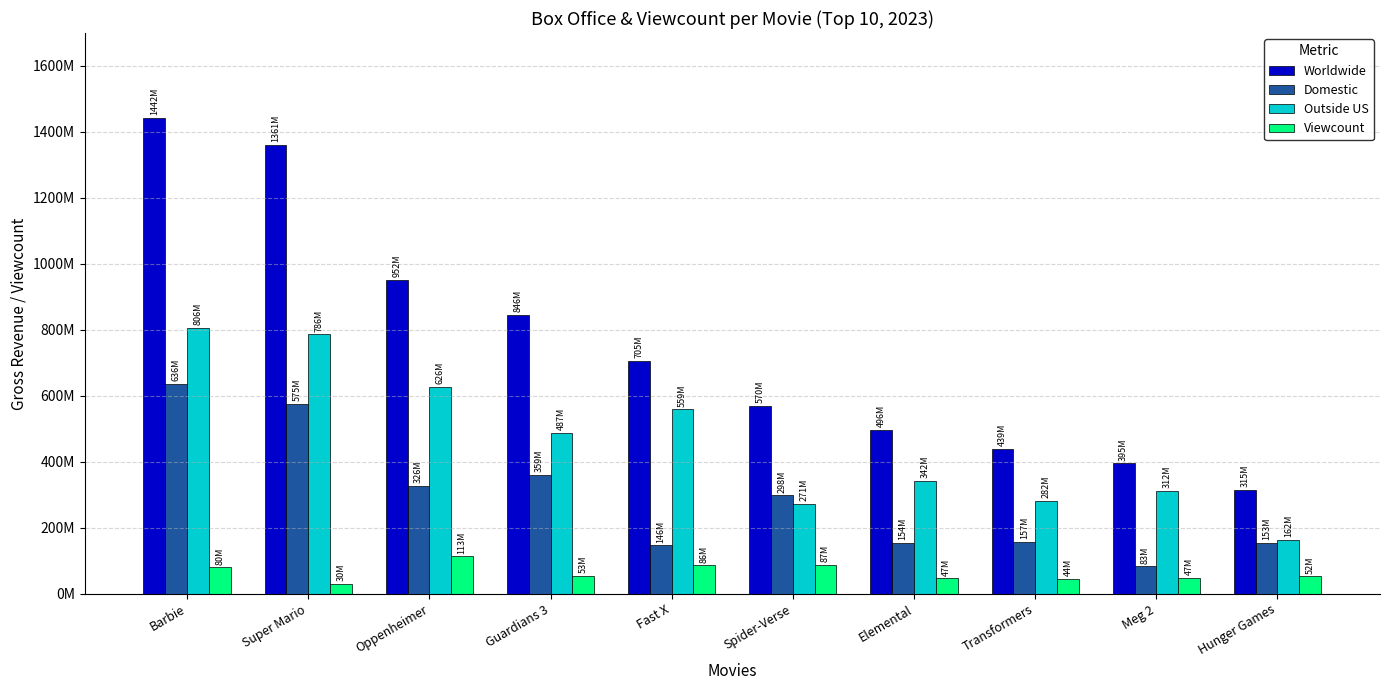

At which category is the sum across all series the highest?

Barbie